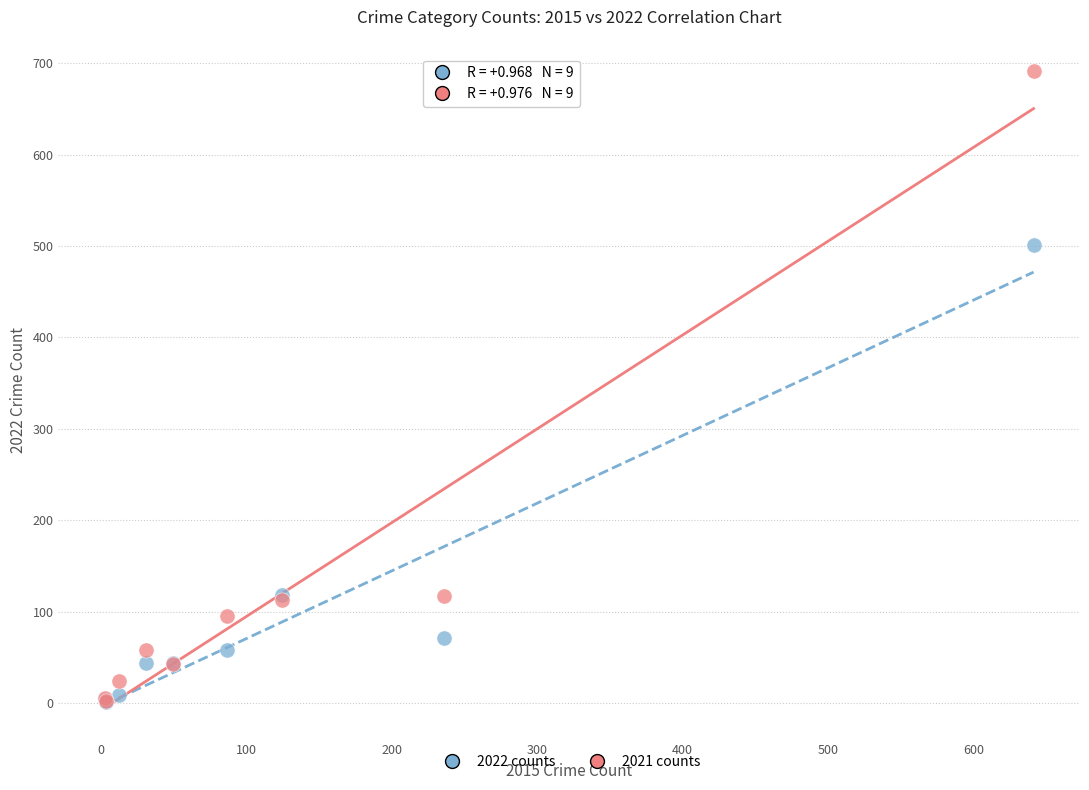

In the 2021 counts series, what Y value is closest to 346?

117